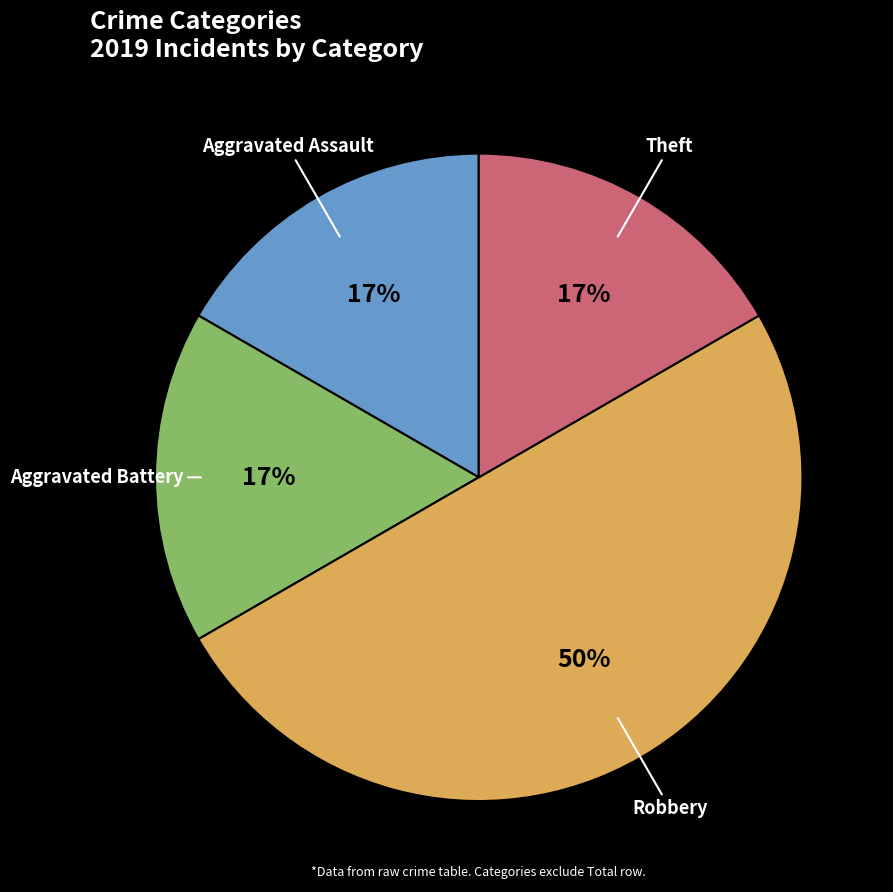

To the nearest percent, what is the difference between the largest and smallest slice percentages?

33%